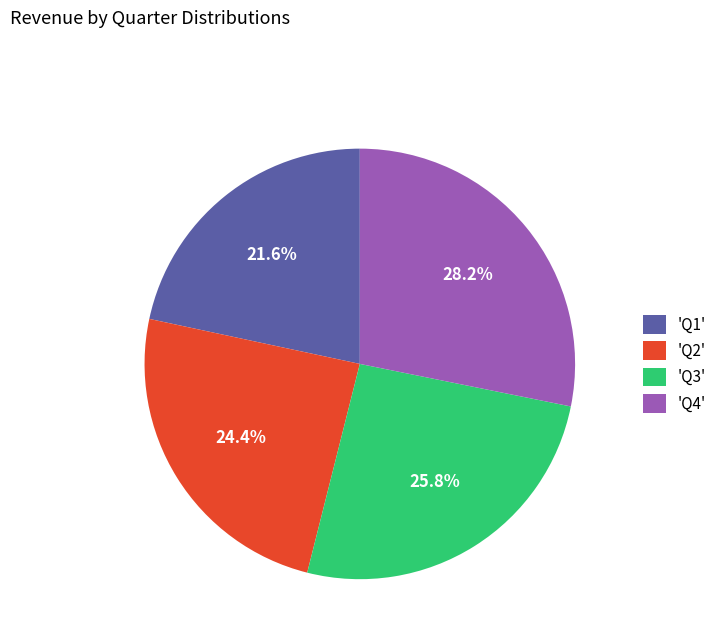

Count the number of slices in the pie.

4